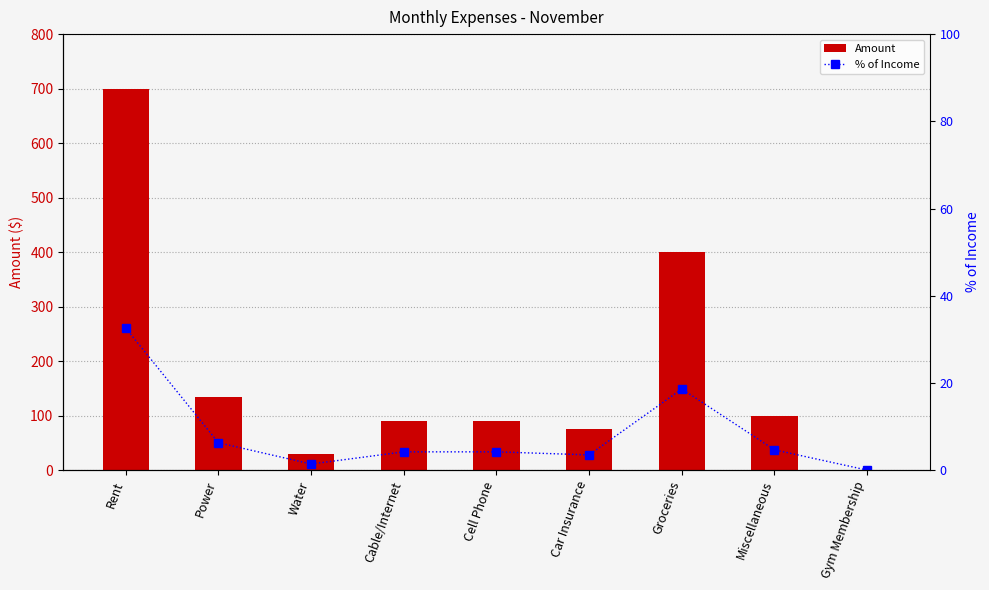

What position from the left is Miscellaneous?

8